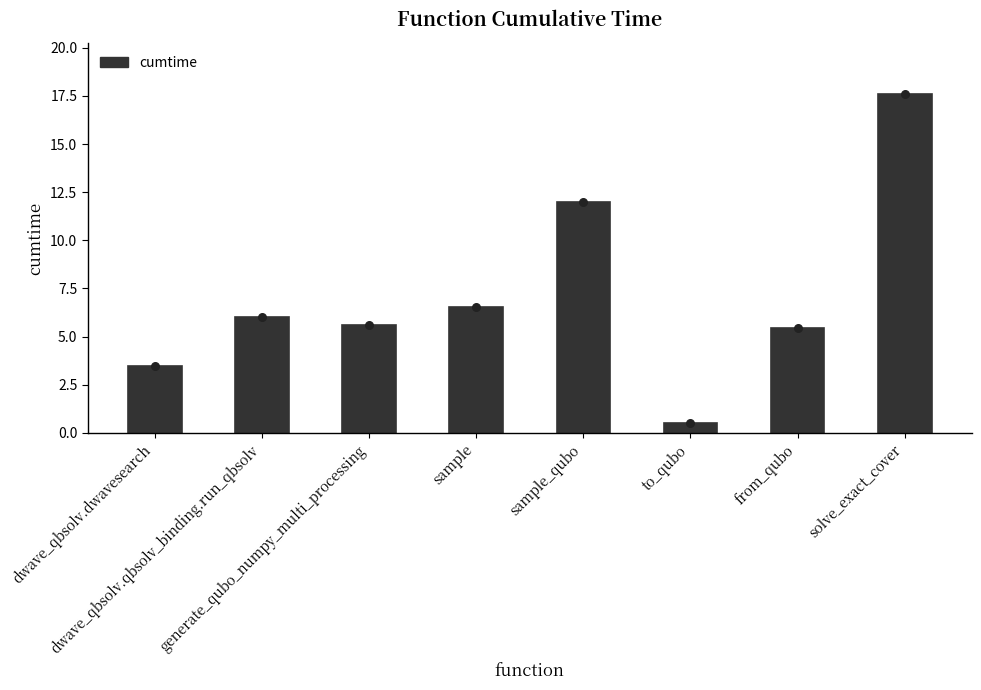

Between dwave_qbsolv.dwavesearch and dwave_qbsolv.qbsolv_binding.run_qbsolv, which is larger?

dwave_qbsolv.qbsolv_binding.run_qbsolv